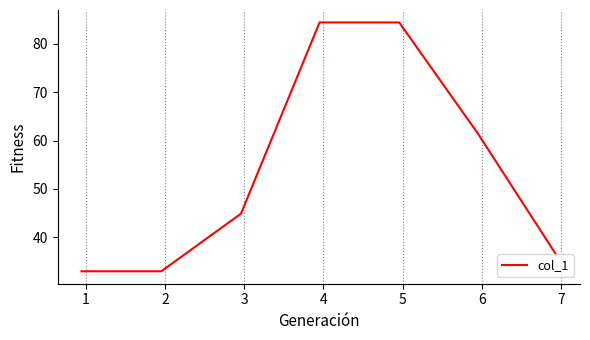

What is the difference between the second highest and second lowest values?

51.4